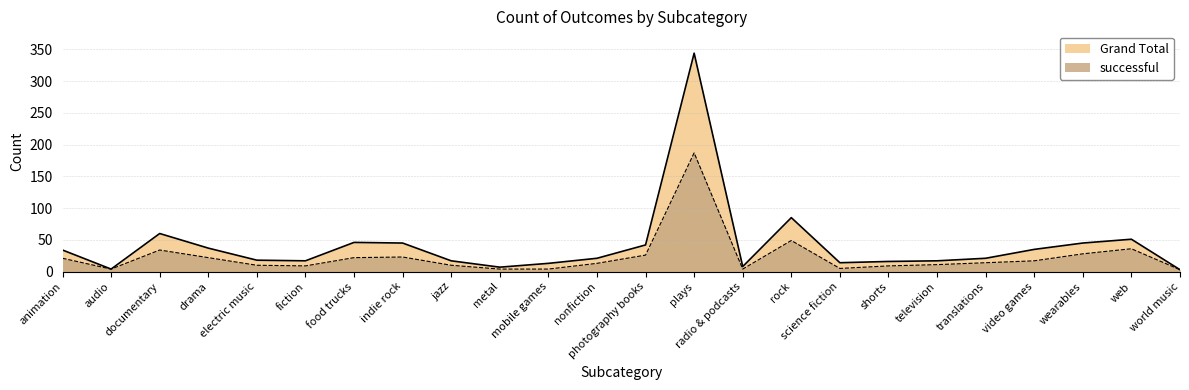

What is the total value across all series at drama?

59